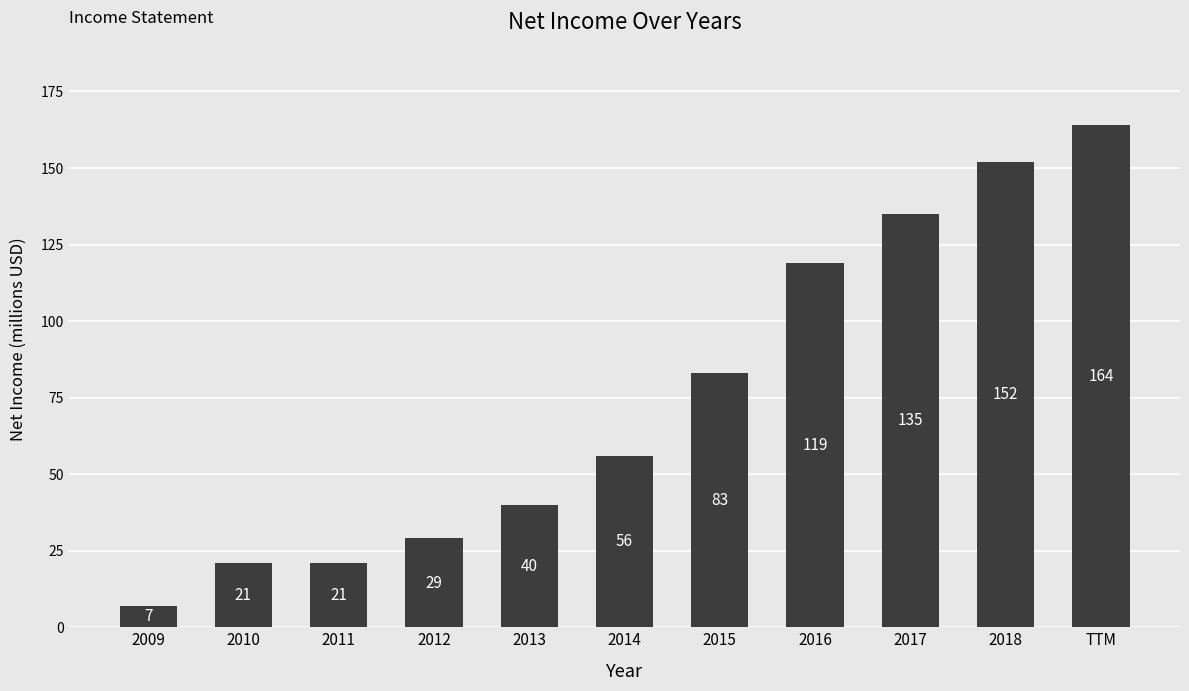

Where is the data nearest to the value 85?

2015